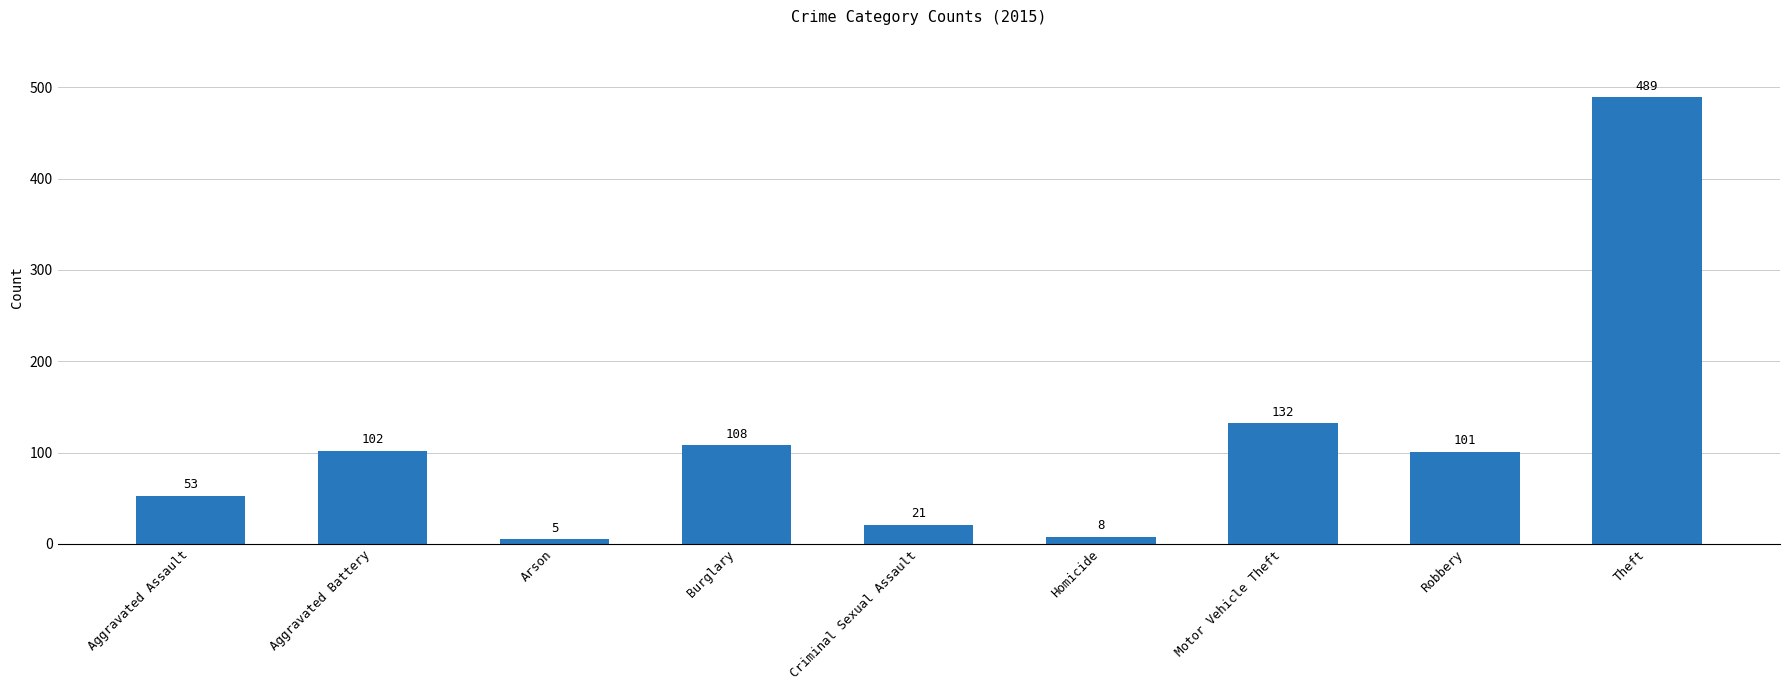

What is the average value?

113